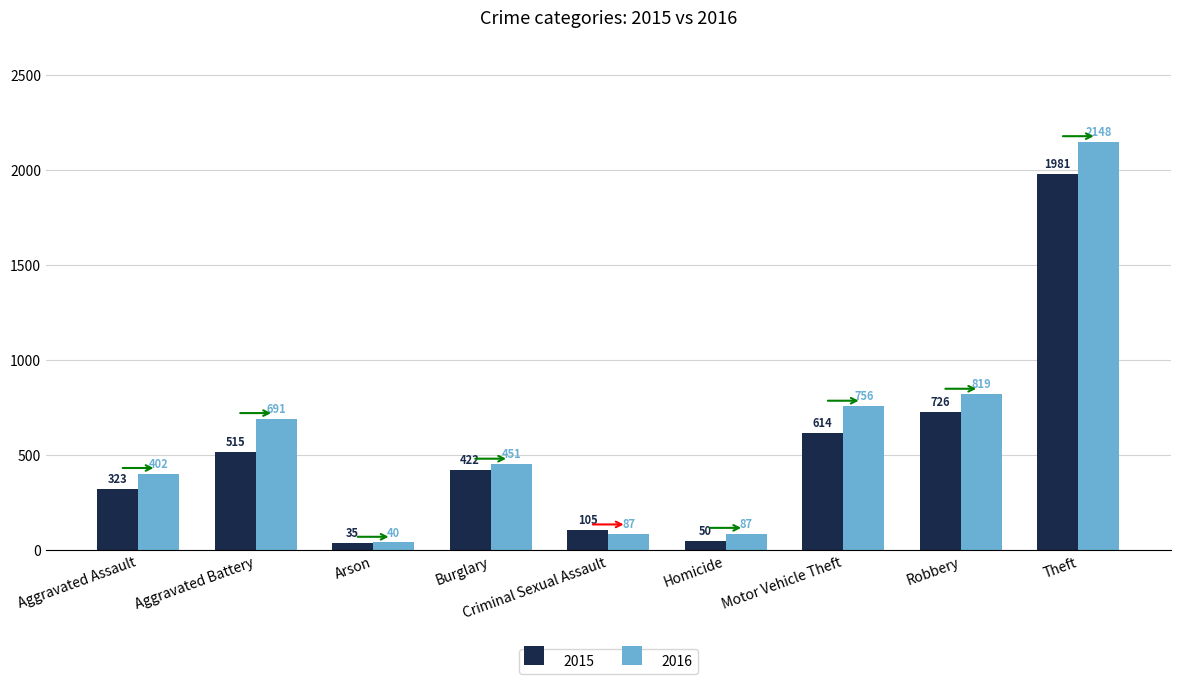

What are all the series names shown in the legend?

2015, 2016